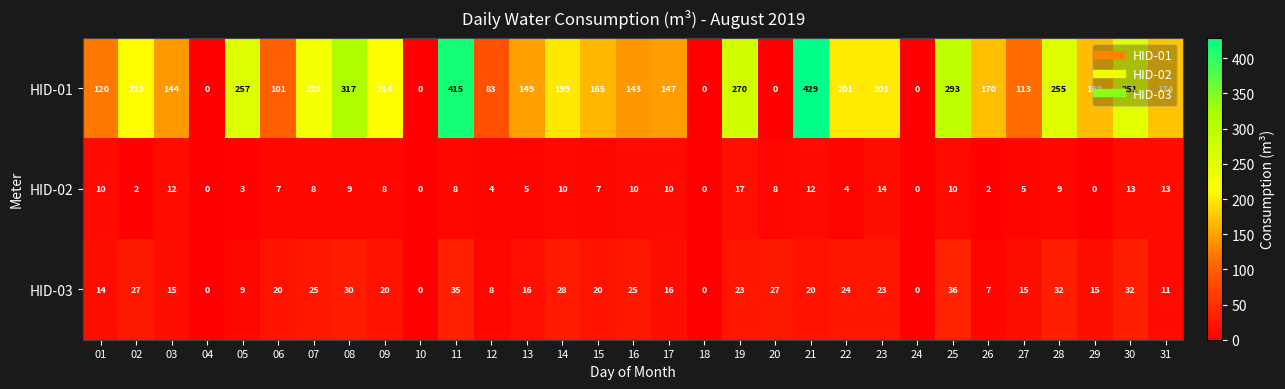

What is the maximum value for HID-02?

17